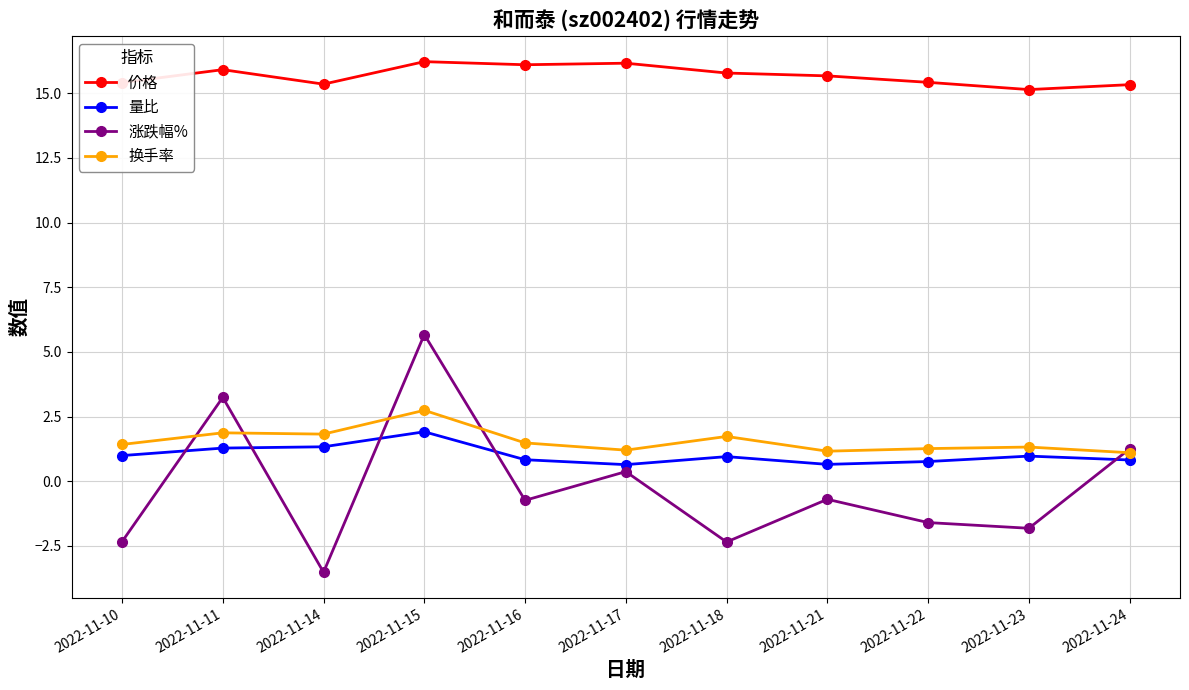

Between 2022-11-15 and 2022-11-17, which series saw the biggest shift?

涨跌幅%